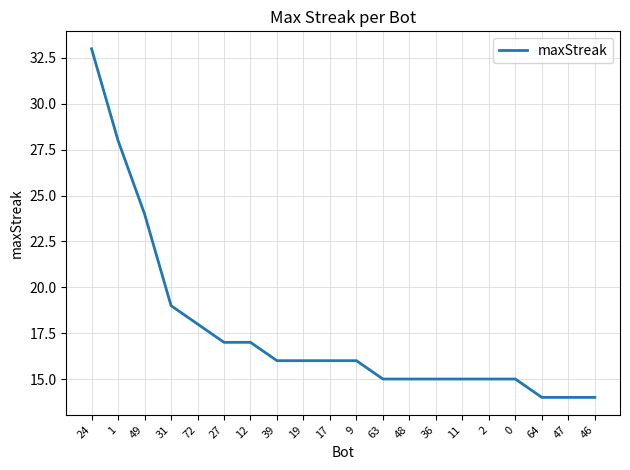

What position from the right is 48?

8